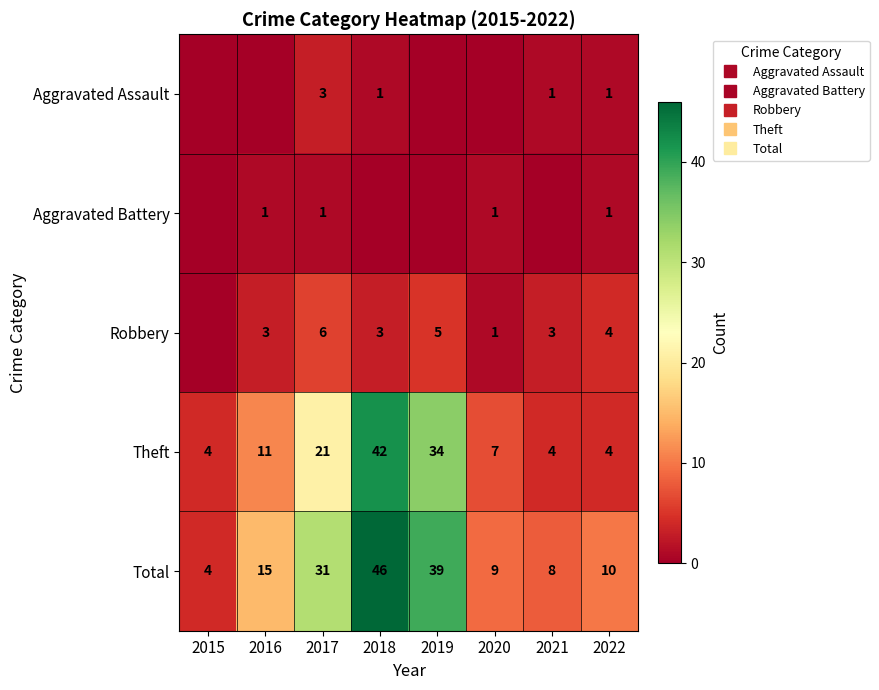

What is the lowest value of the Total series?

4